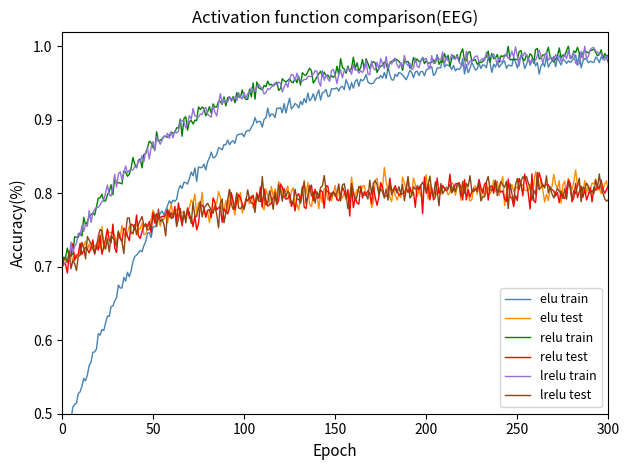

True or false: relu test and lrelu test intersect in this chart.

True